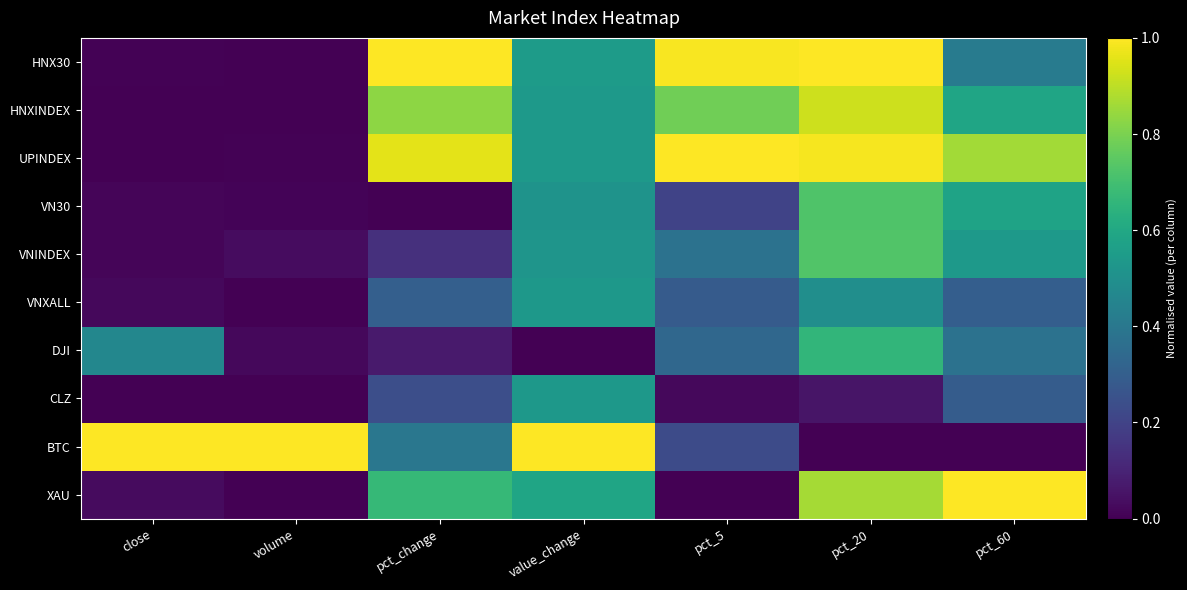

Reading right to left, extract all data points from this chart.

HNX30: pct_60=0.4	pct_20=1.0	pct_5=1.0	value_change=0.6	pct_change=1.0	volume=0.0	close=0.0
HNXINDEX: pct_60=0.6	pct_20=0.9	pct_5=0.8	value_change=0.5	pct_change=0.8	volume=0.0	close=0.0
UPINDEX: pct_60=0.9	pct_20=1.0	pct_5=1.0	value_change=0.5	pct_change=1.0	volume=0.0	close=0.0
VN30: pct_60=0.6	pct_20=0.7	pct_5=0.2	value_change=0.5	pct_change=0.0	volume=0.0	close=0.0
VNINDEX: pct_60=0.5	pct_20=0.7	pct_5=0.4	value_change=0.5	pct_change=0.1	volume=0.0	close=0.0
VNXALL: pct_60=0.3	pct_20=0.5	pct_5=0.3	value_change=0.5	pct_change=0.3	volume=0.0	close=0.0
DJI: pct_60=0.4	pct_20=0.7	pct_5=0.3	value_change=0.0	pct_change=0.1	volume=0.0	close=0.5
CLZ: pct_60=0.3	pct_20=0.1	pct_5=0.0	value_change=0.5	pct_change=0.2	volume=0.0	close=0.0
BTC: pct_60=0.0	pct_20=0.0	pct_5=0.2	value_change=1.0	pct_change=0.4	volume=1.0	close=1.0
XAU: pct_60=1.0	pct_20=0.9	pct_5=0.0	value_change=0.6	pct_change=0.7	volume=0.0	close=0.0